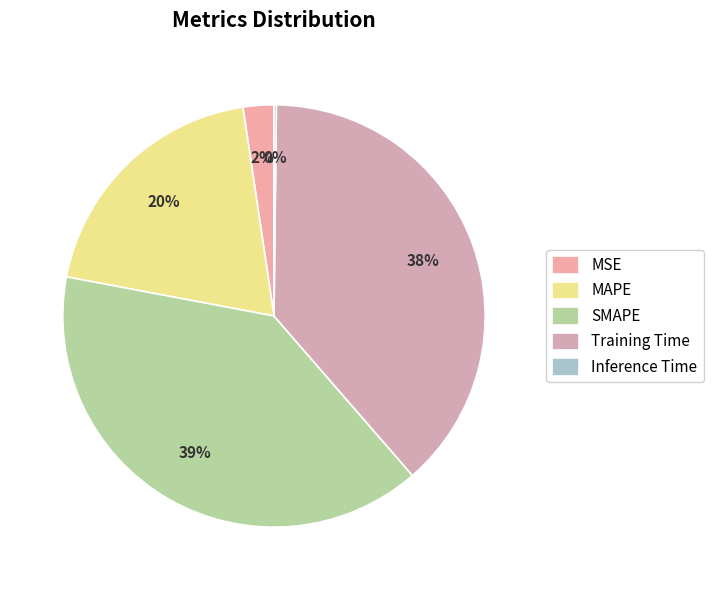

Is it true that Training Time is 47% of the pie?

False